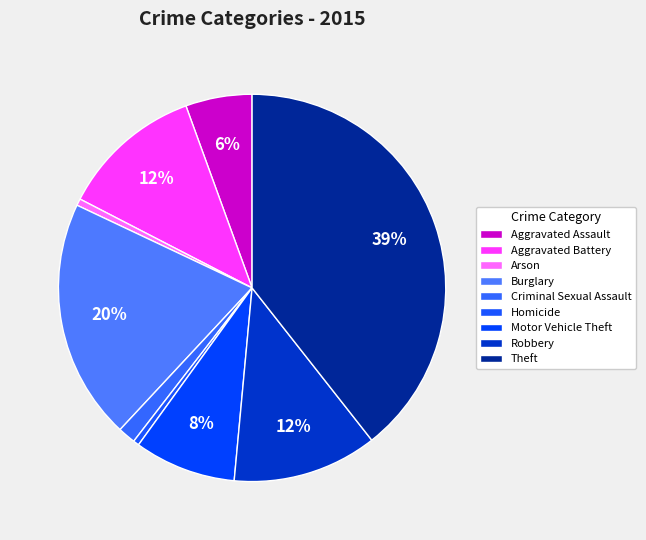

Does Aggravated Assault represent more than half of the total?

No